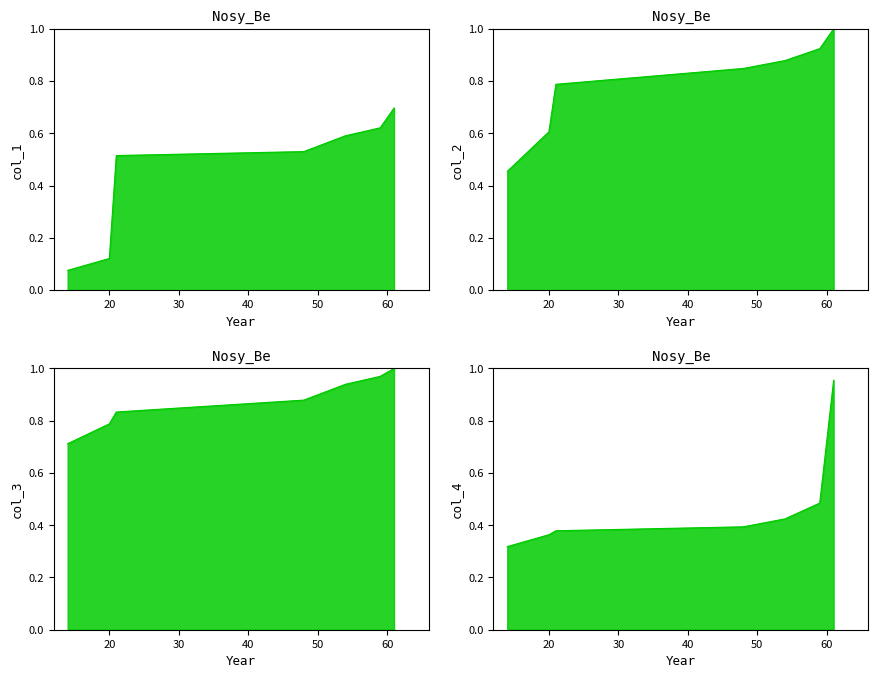

True or false: col_1 has more than 0 interior local peaks.

False